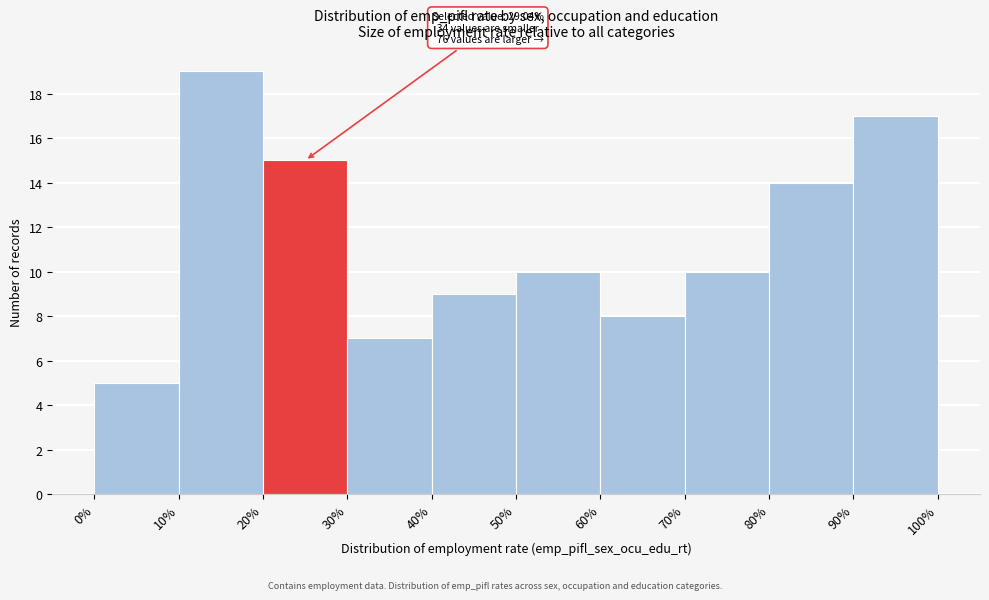

Over which range of the x-axis is the bar tallest?

10% to 20%